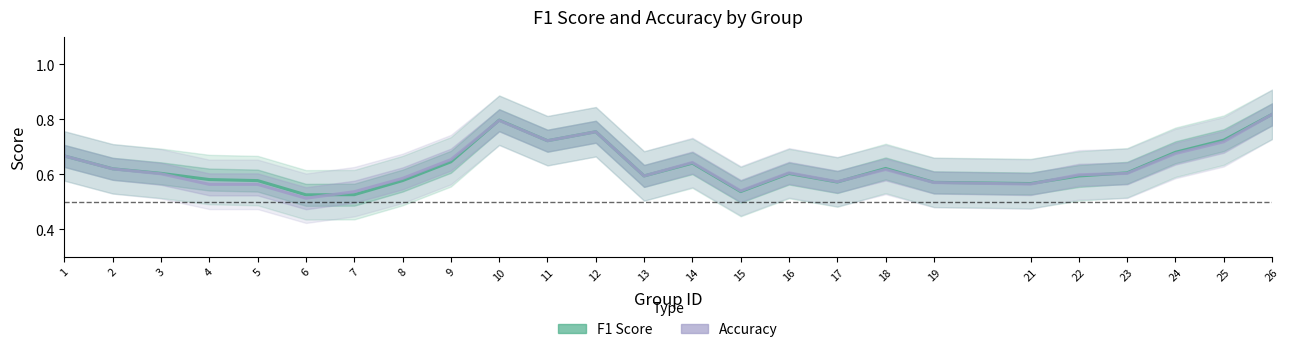

Reading left to right, list all the values displayed in this chart.

f1: 1=0.7	2=0.6	3=0.6	4=0.6	5=0.6	6=0.5	7=0.5	8=0.6	9=0.6	10=0.8	11=0.7	12=0.8	13=0.6	14=0.6	15=0.5	16=0.6	17=0.6	18=0.6	19=0.6	21=0.6	22=0.6	23=0.6	24=0.7	25=0.7	26=0.8
accuracy: 1=0.7	2=0.6	3=0.6	4=0.6	5=0.6	6=0.5	7=0.5	8=0.6	9=0.7	10=0.8	11=0.7	12=0.8	13=0.6	14=0.6	15=0.5	16=0.6	17=0.6	18=0.6	19=0.6	21=0.6	22=0.6	23=0.6	24=0.7	25=0.7	26=0.8